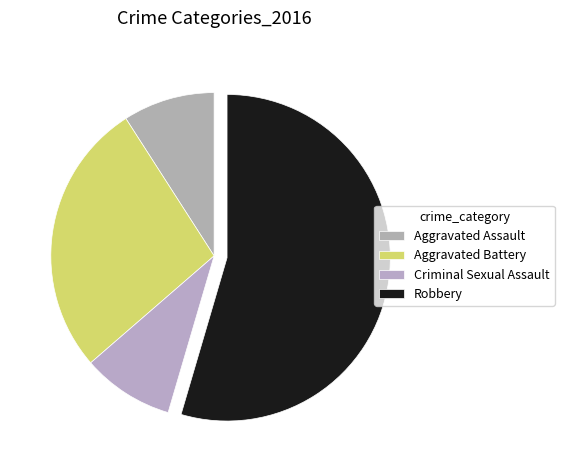

Count the number of slices in the pie.

4